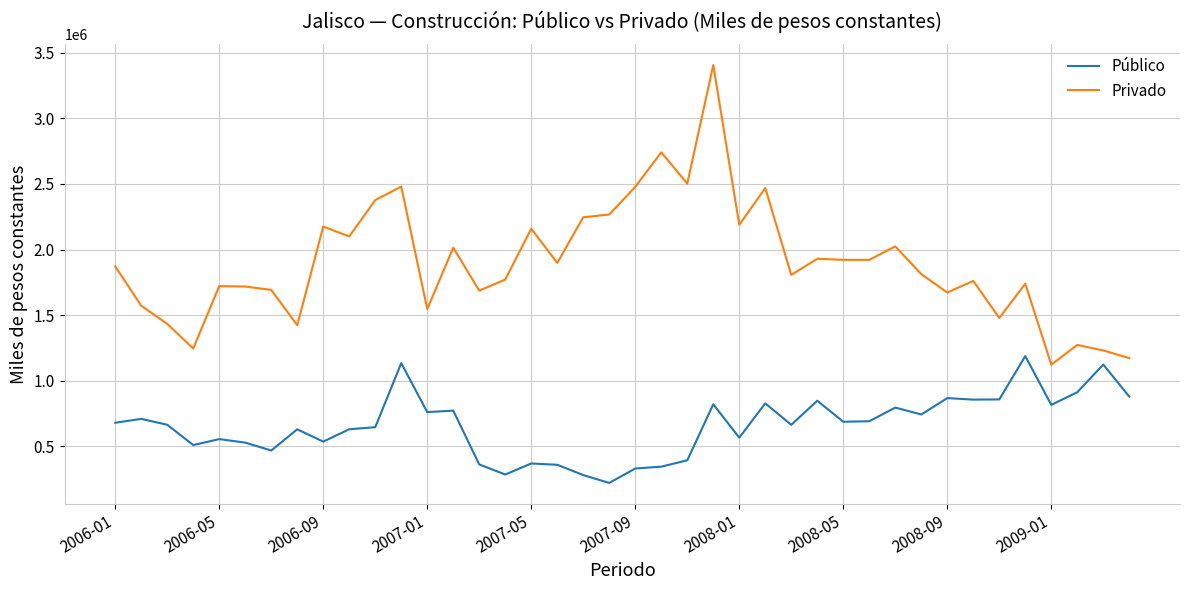

List the series in order of their overall mean, highest first.

Privado, Público